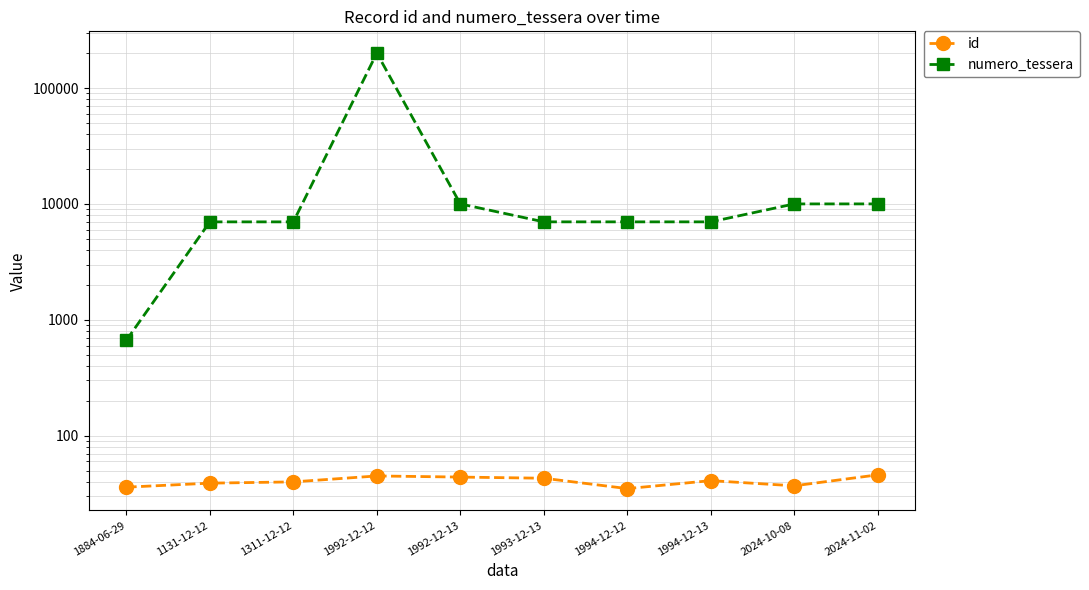

The value of id at 1884-06-29 is 15. True or false?

False